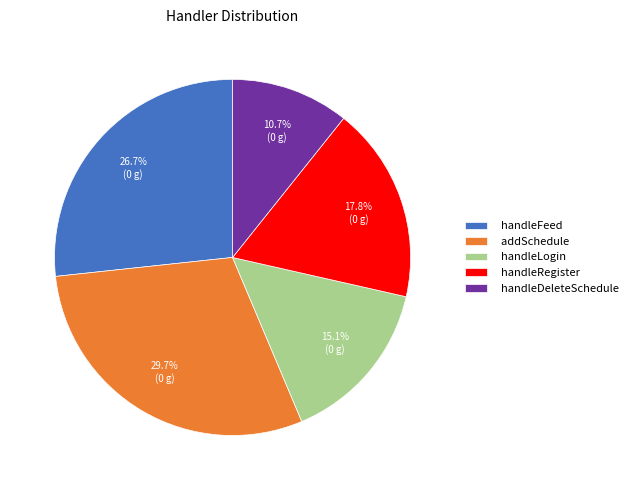

What is the ratio of the value at addSchedule to the value at handleDeleteSchedule?

2.8